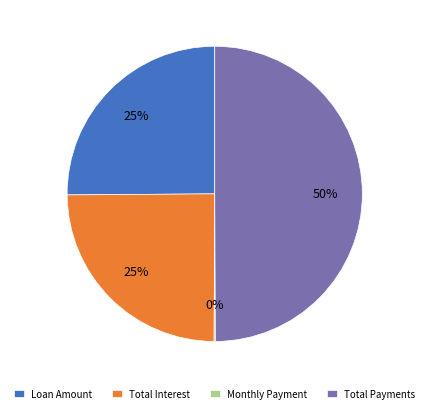

Approximately how many times larger is the value at Total Payments compared to Total Interest?

2.0